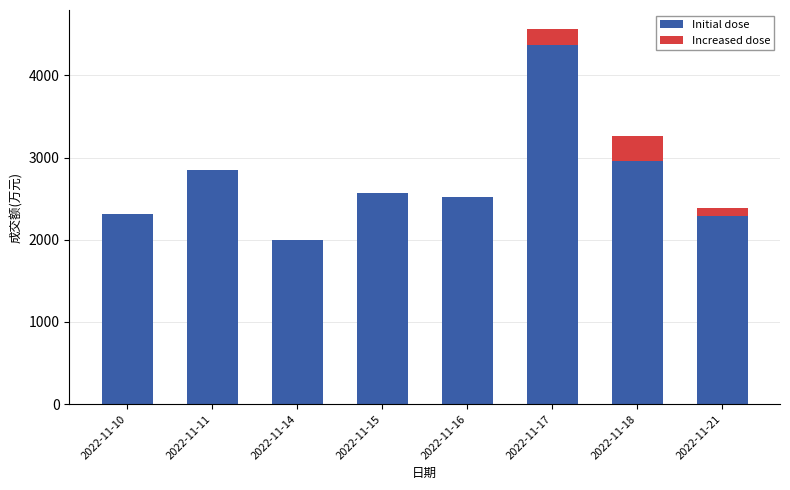

Where is Initial dose nearest to the value 3181?

2022-11-18